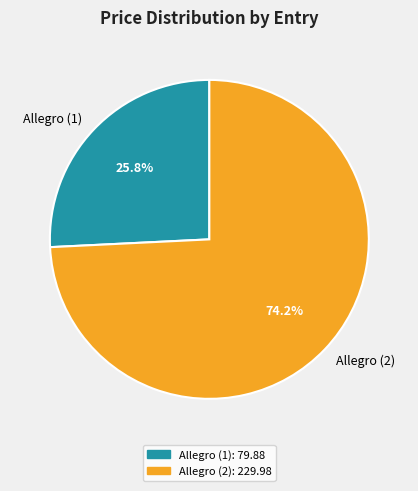

Rank the categories by value from lowest to highest.

Allegro (1), Allegro (2)